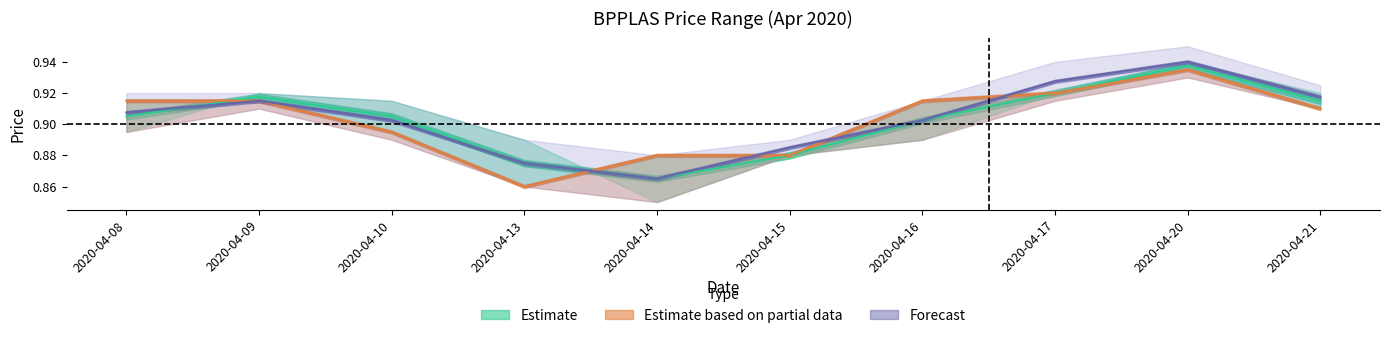

Between which two adjacent categories do Estimate and Estimate based on partial data first intersect?

2020-04-08 and 2020-04-09